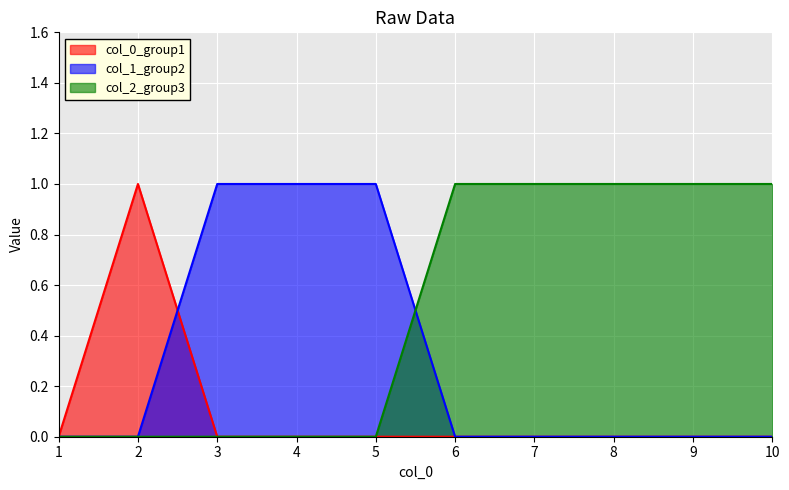

Reading right to left, extract all data points from this chart.

0: 10=0	9=0	8=0	7=0	6=0	5=0	4=0	3=0	2=1	1=0
1: 10=0	9=0	8=0	7=0	6=0	5=1	4=1	3=1	2=0	1=0
2: 10=1	9=1	8=1	7=1	6=1	5=0	4=0	3=0	2=0	1=0